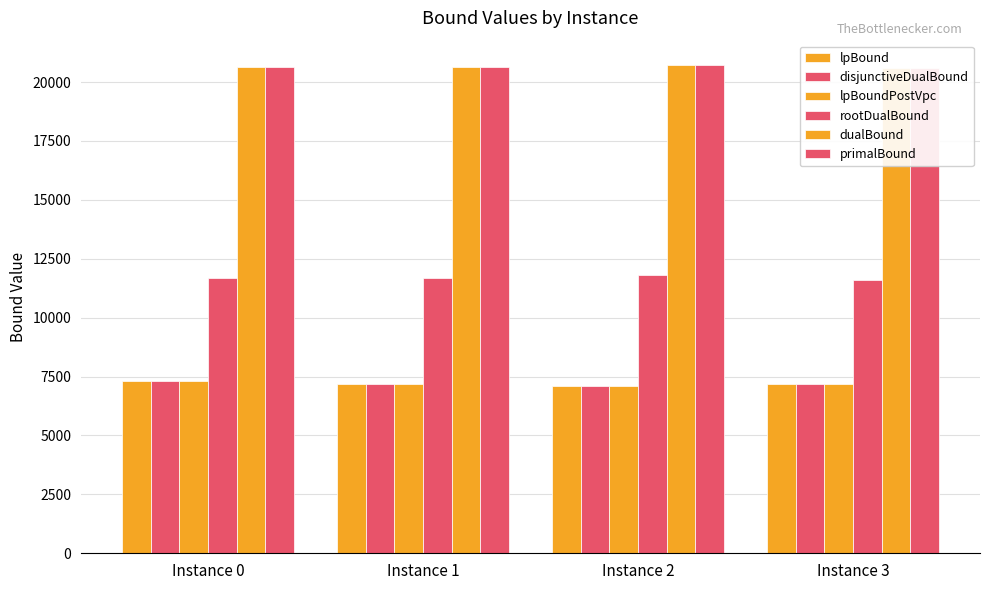

What is the value of the lpBound bar at the 1st from the left?

7297.3